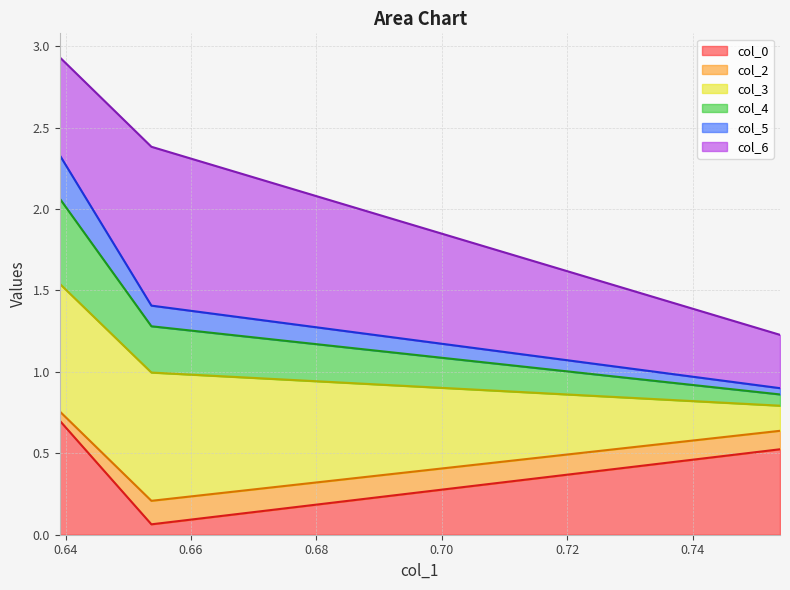

Does the chart have visible grid lines?

Yes